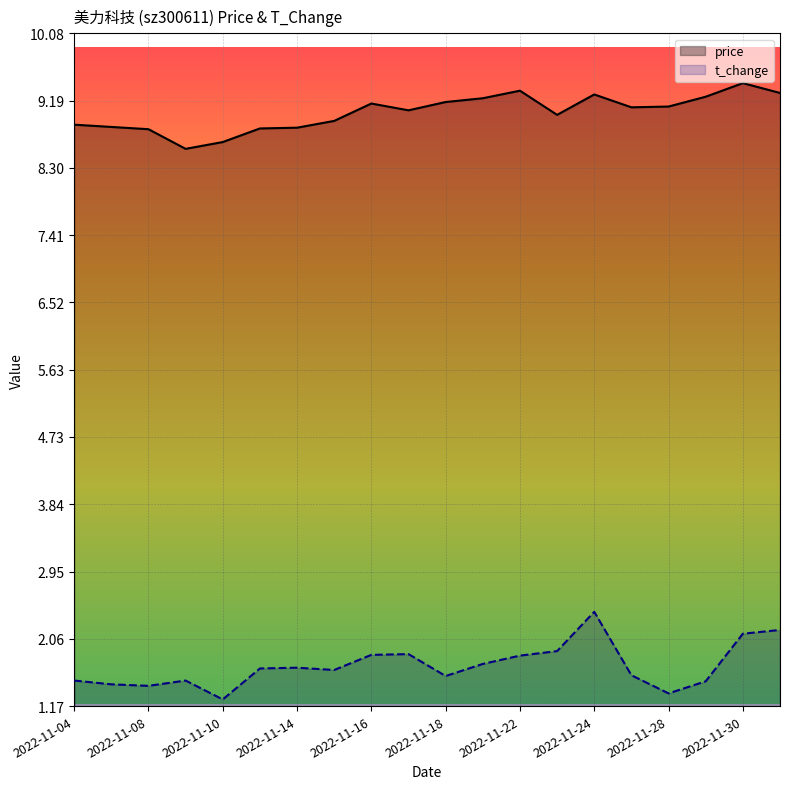

List the series in order of their overall mean, lowest first.

t_change, price